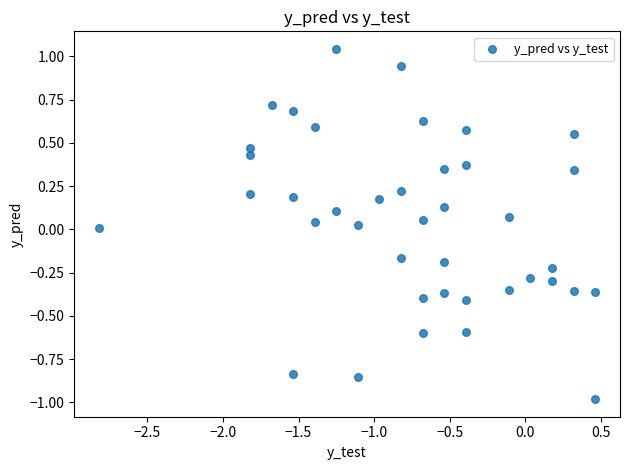

What is the range of Y values (max minus min)?

2.0